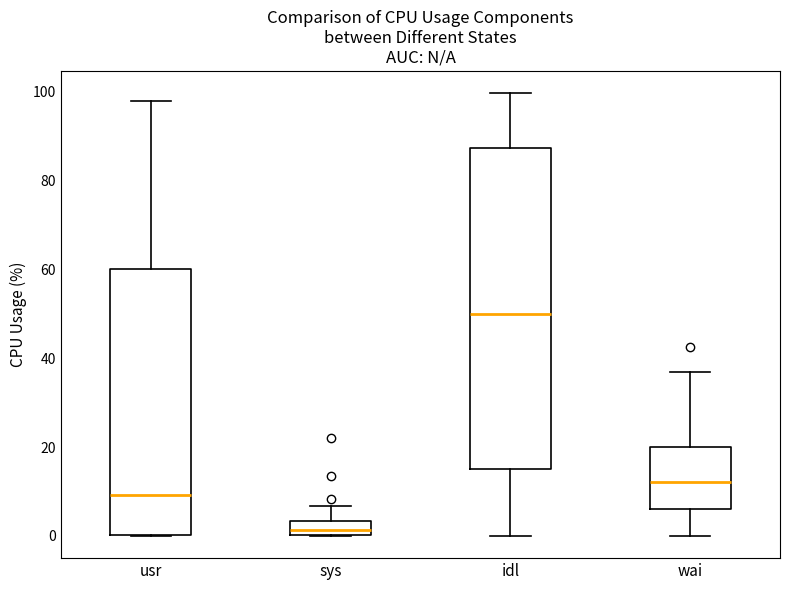

Reading left to right, read every box against the y-axis: the position of its median line, the range the box covers, and the ends of its whiskers. The values are not printed on the chart, so give them approximately, as read against the axis.

usr: median 10, box 0 to 60, whiskers 0 to 98
sys: median 2, box 0 to 4, whiskers 0 to 6
idl: median 50, box 16 to 88, whiskers 0 to 100
wai: median 12, box 6 to 20, whiskers 0 to 36